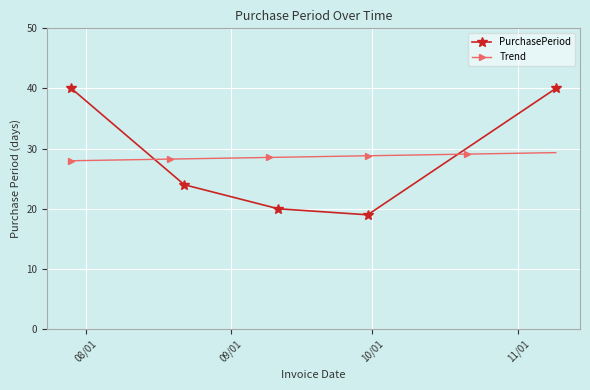

What is the value of the PurchasePeriod point at the 1st from the left?

40